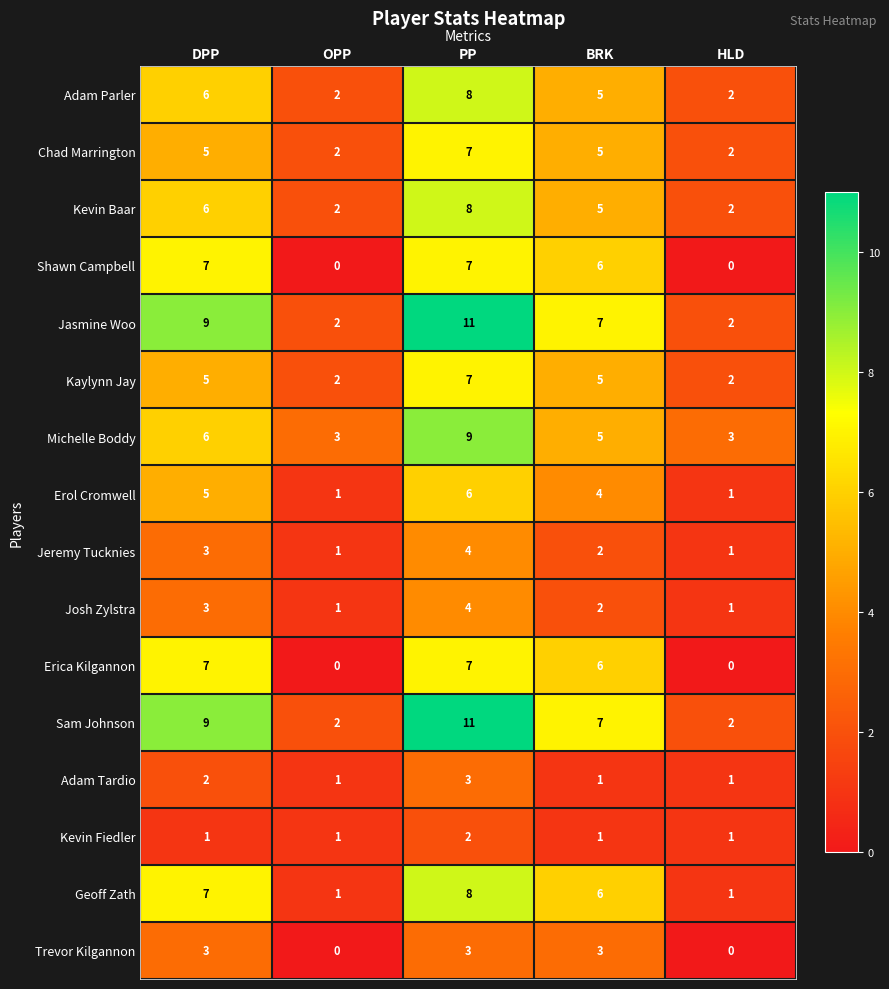

What is the difference between the maximum and minimum values in the Geoff Zath series?

7